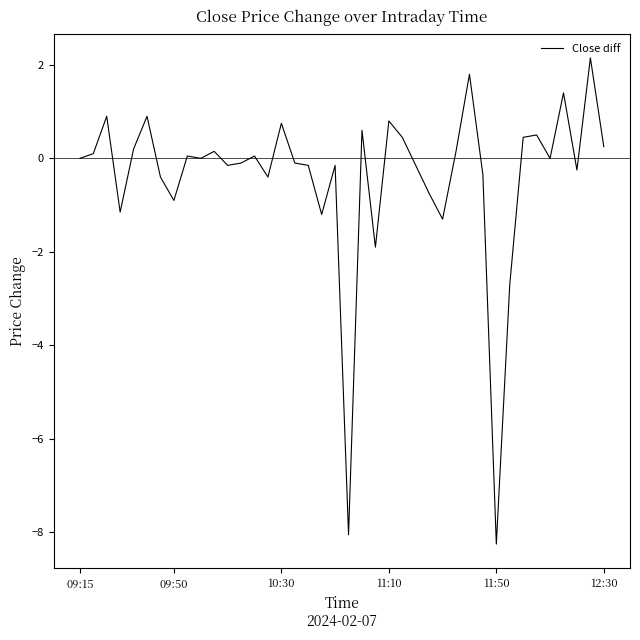

What is the difference between the maximum and minimum values?

10.4